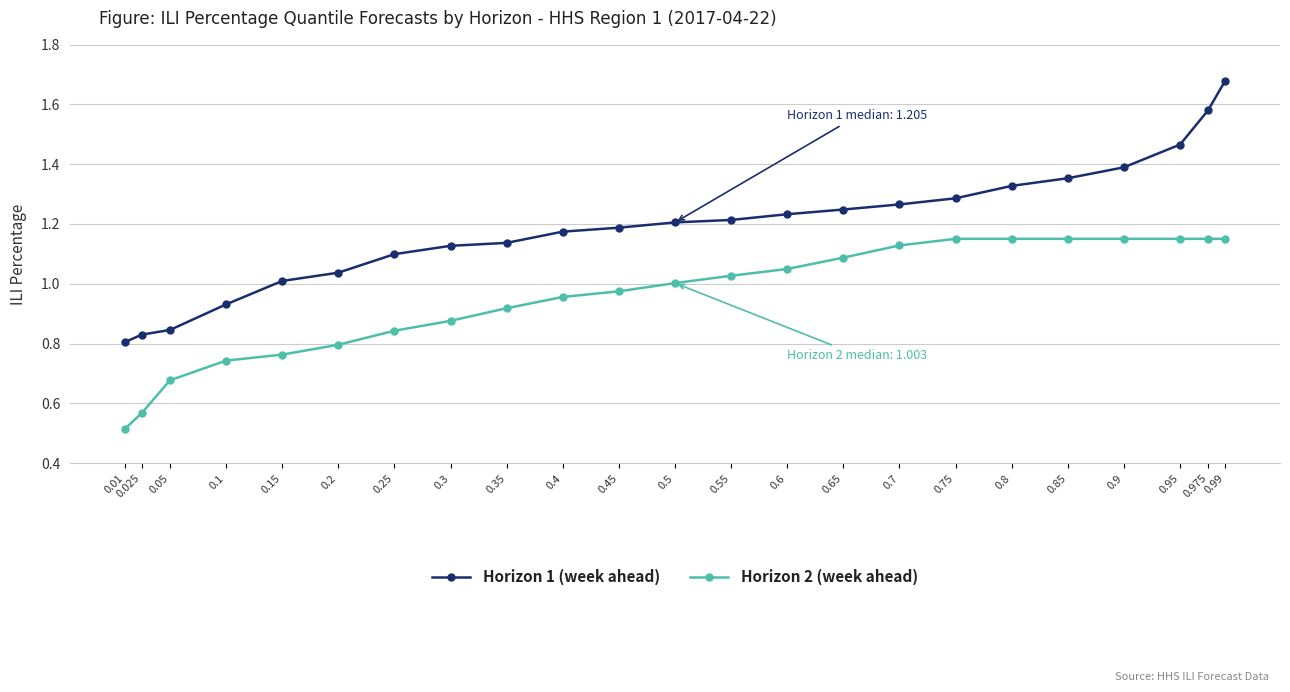

At which category is the sum across all series the highest?

0.99